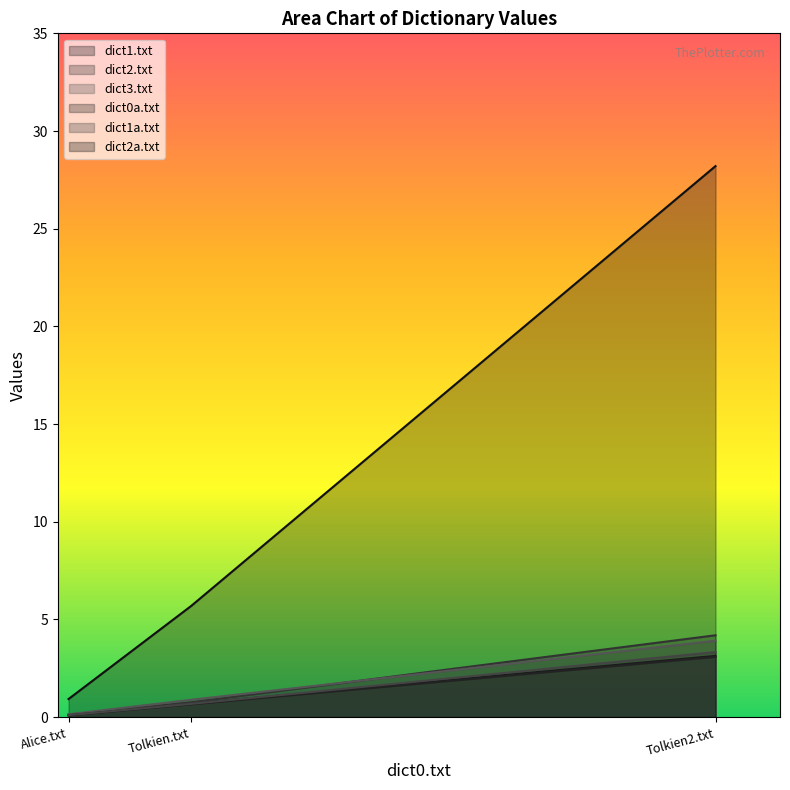

What is the sum of the dict1a.txt values at Tolkien.txt and Tolkien2.txt?

4.0